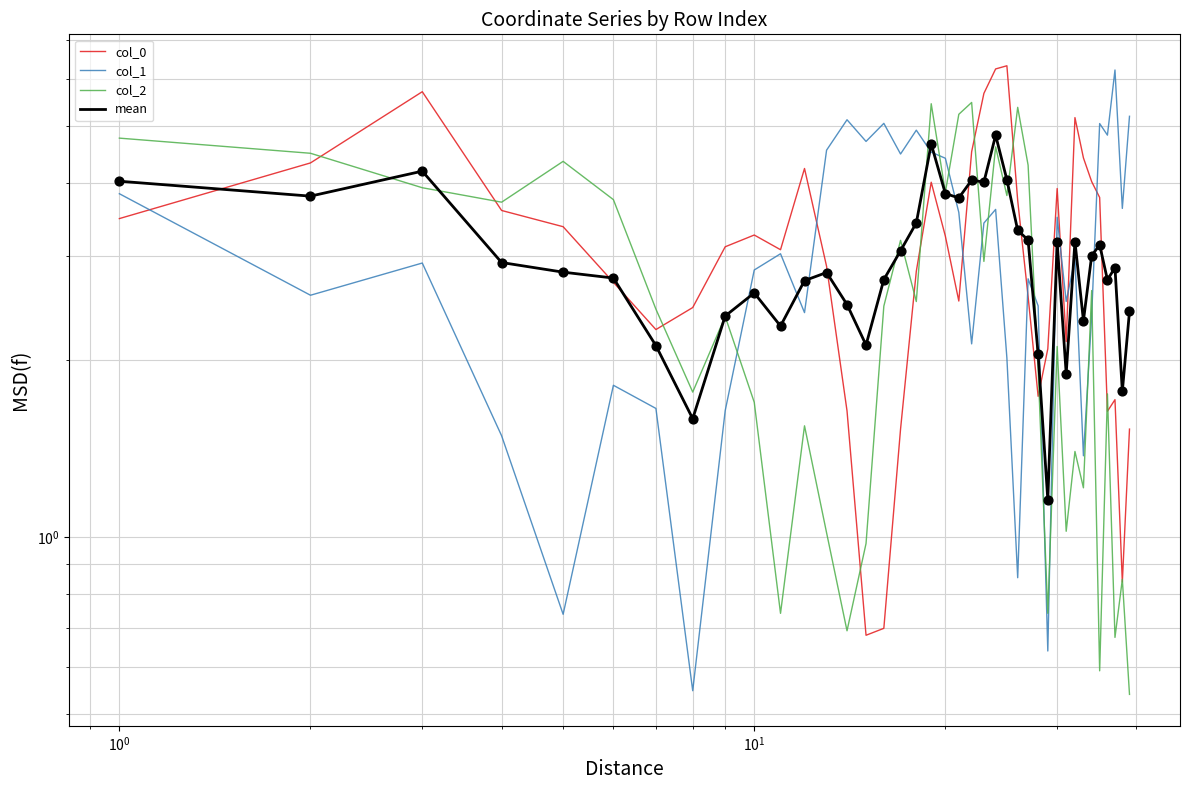

Which series reaches the maximum Y coordinate?

col_0